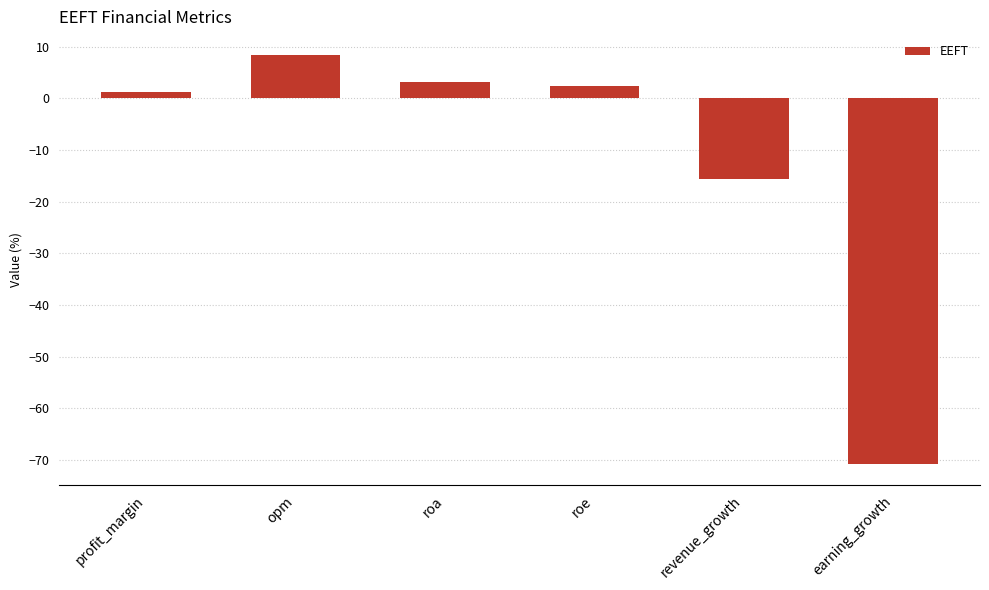

At which label is the value closest to -31?

revenue_growth